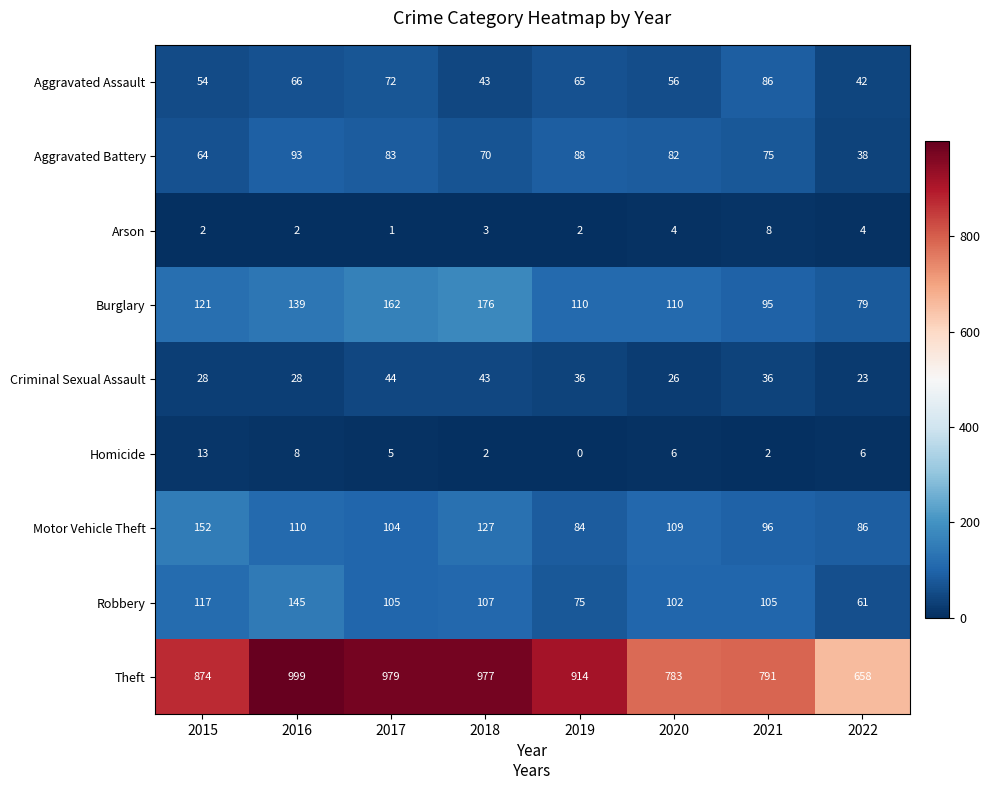

What is the approximate value of Homicide at 2020?

6